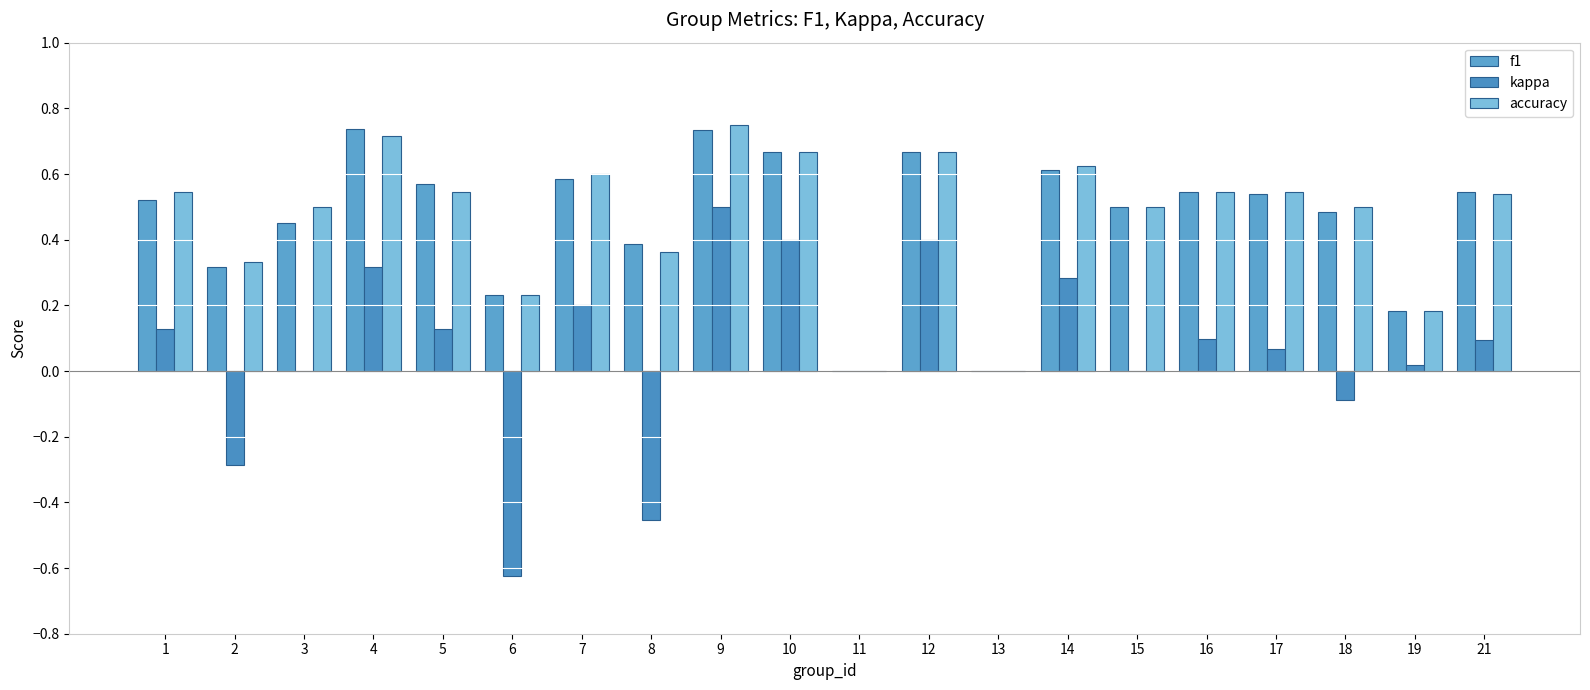

At which label is f1 closest to 0?

11